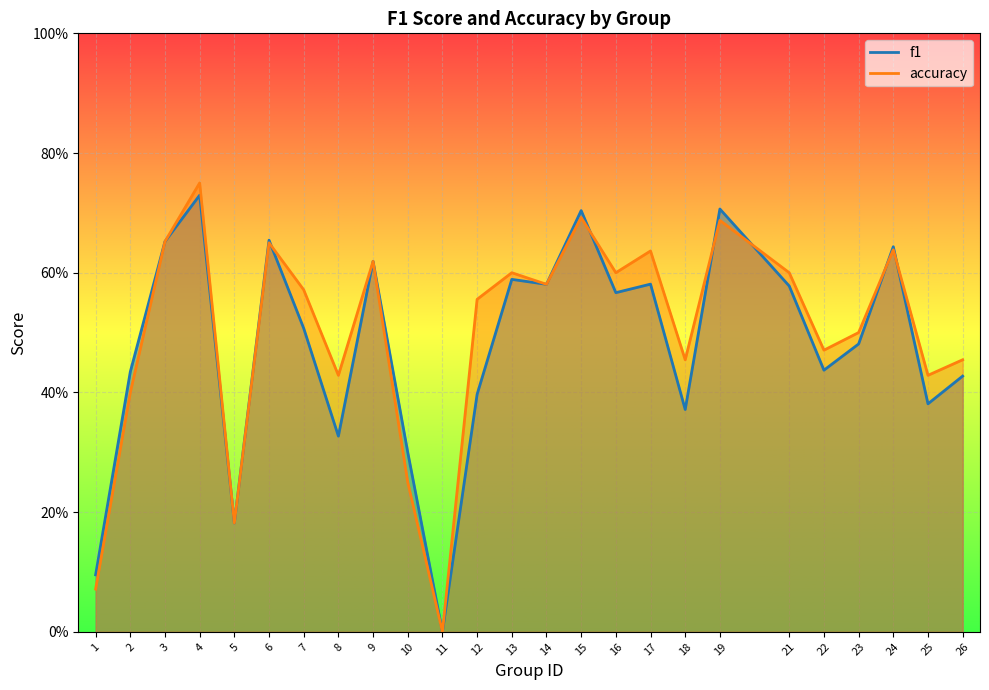

At which label does f1 reach its minimum?

11